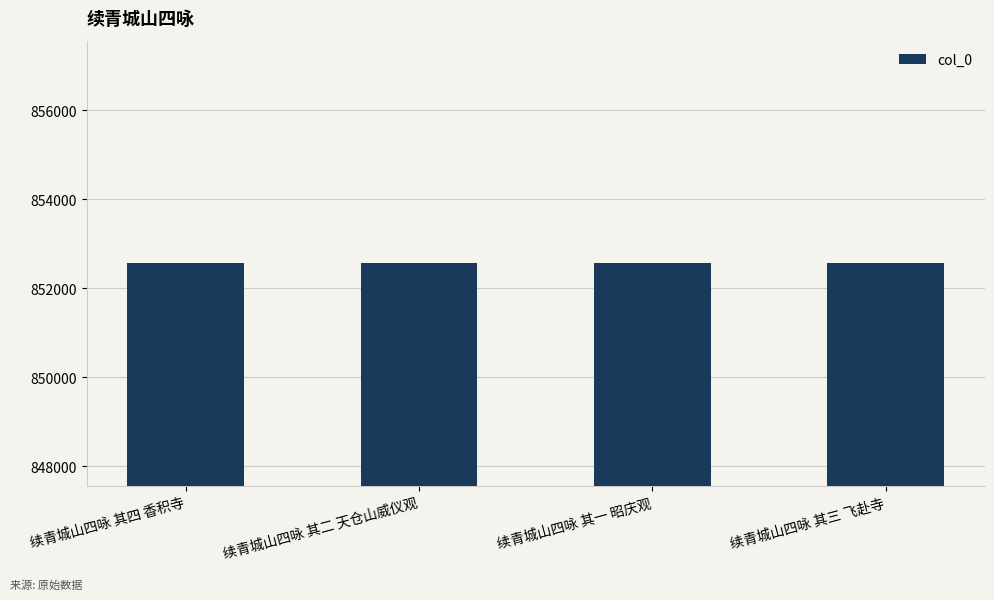

What is the ratio of the value at 续青城山四咏 其三 飞赴寺 to the value at 续青城山四咏 其四 香积寺?

1.0